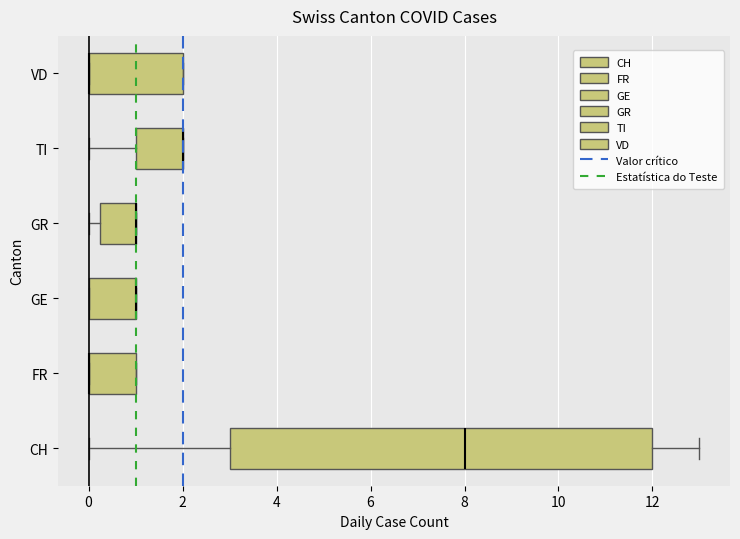

Reading bottom to top, transcribe this box plot: for each box, give where its median line is, the range the box spans, and where its two whiskers end, as read against the x-axis. The values are not printed on the chart, so give them approximately, as read against the axis.

CH: median 8.0, box 3.0 to 12.0, whiskers 0.0 to 13.0
FR: median 0.0 (drawn on the box's left edge), box 0.0 to 1.0, whiskers 0.0 to 1.0
GE: median 1.0 (drawn on the box's right edge), box 0.0 to 1.0, whiskers 0.0 to 1.0
GR: median 1.0 (drawn on the box's right edge), box 0.2 to 1.0, whiskers 0.0 to 1.0
TI: median 2.0 (drawn on the box's right edge), box 1.0 to 2.0, whiskers 0.0 to 2.0
VD: median 0.0 (drawn on the box's left edge), box 0.0 to 2.0, whiskers 0.0 to 2.0